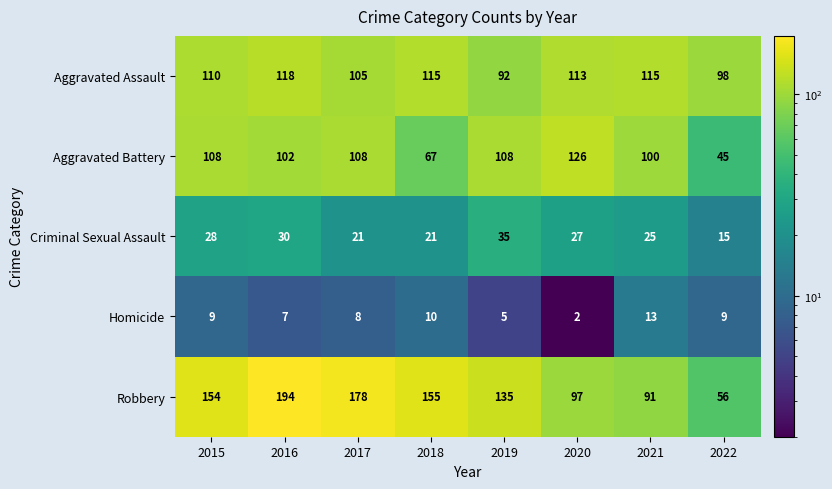

At how many categories does at least one series exceed 13?

8